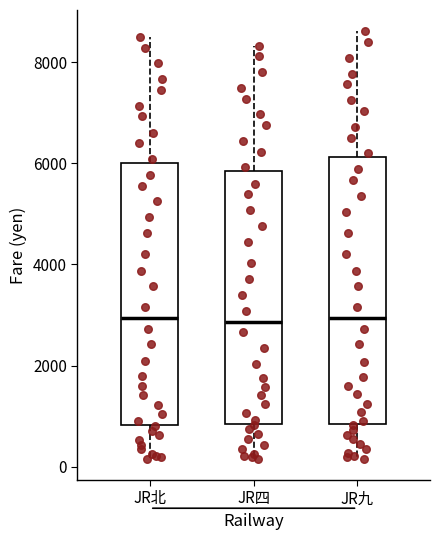

Reading left to right, read every box against the y-axis: the position of its median line, the range the box covers, and the ends of its whiskers. The values are not printed on the chart, so give them approximately, as read against the axis.

JR北: median 3000, box 800 to 6000, whiskers 200 to 8600
JR四: median 2800, box 800 to 5800, whiskers 200 to 8400
JR九: median 3000, box 800 to 6200, whiskers 200 to 8600